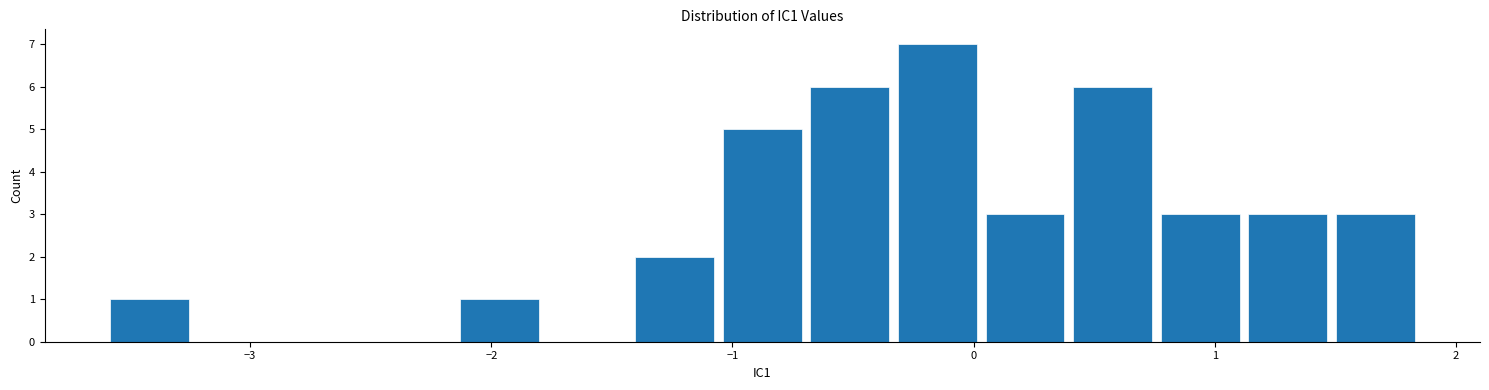

Around what value on the x-axis is the tallest bar? Give the approximate position of its centre, as read against the axis.

-0.2